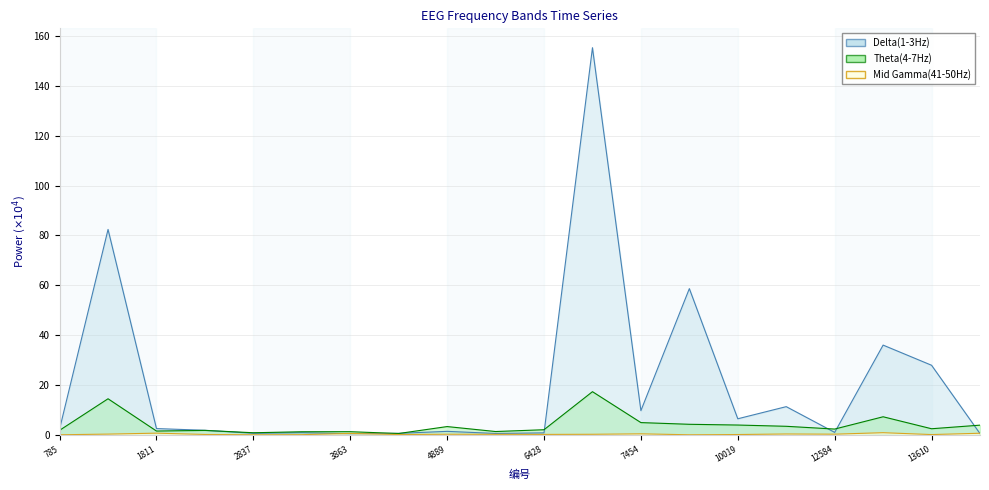

True or false: Delta(1-3Hz) has a value of 9.8 at 7454.

True